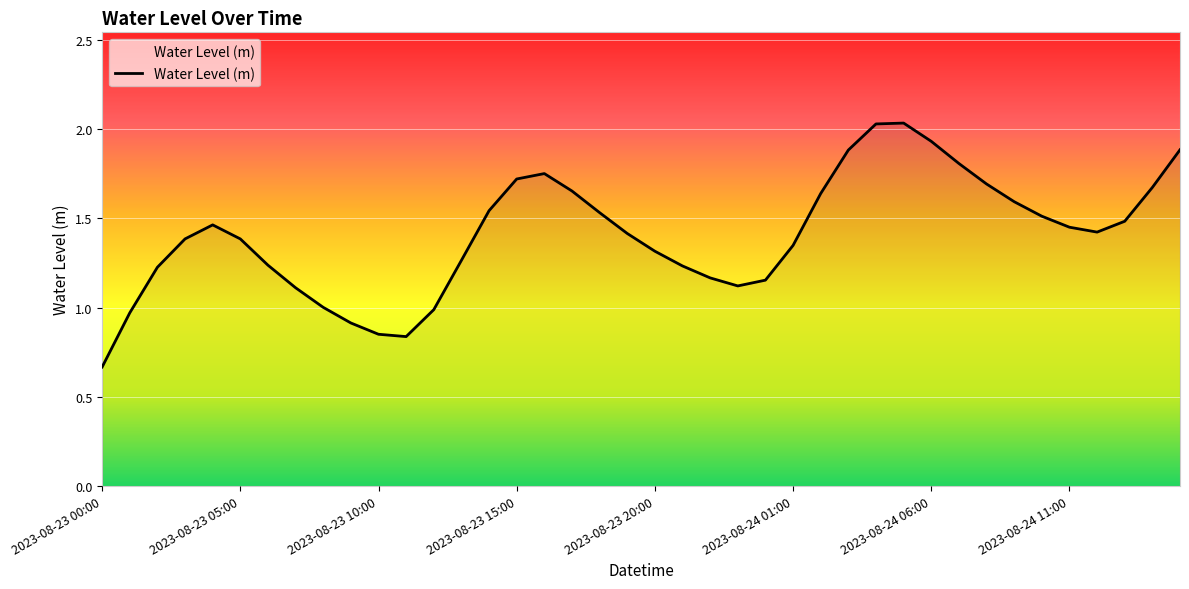

What is the difference between the maximum and minimum values?

1.4